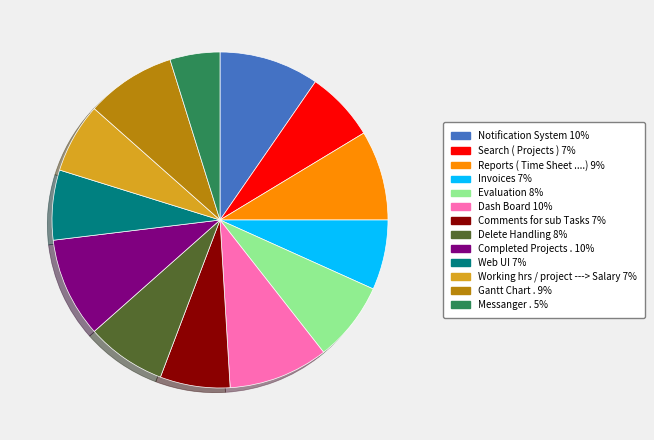

Between Comments for sub Tasks and Delete Handling, which is larger?

Delete Handling